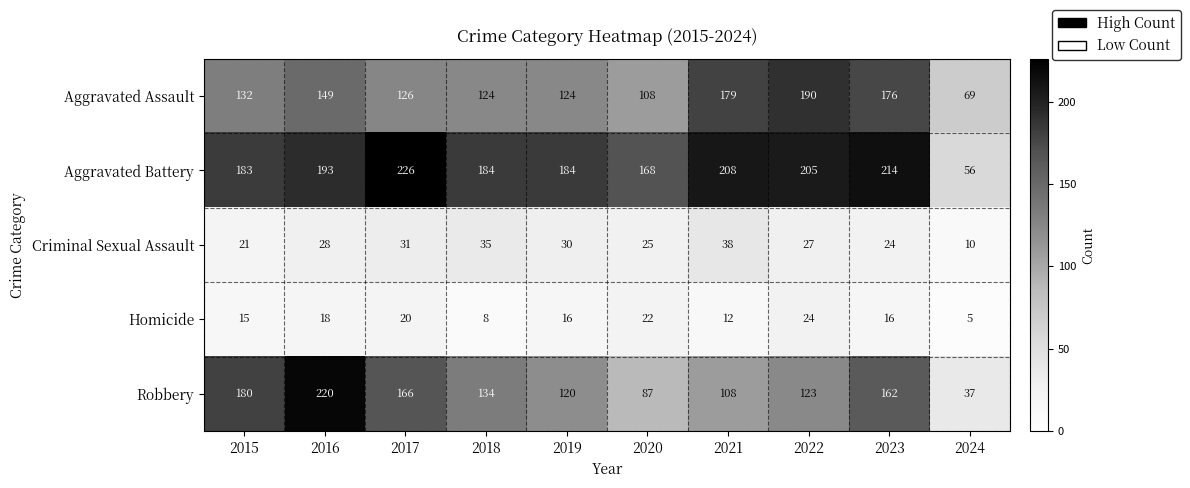

At which label is Robbery closest to 128?

2022